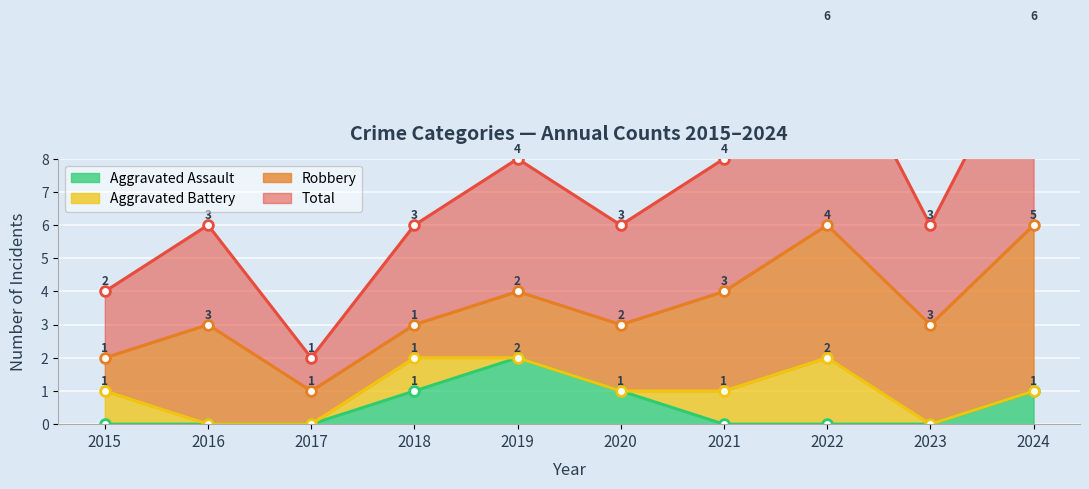

At which category does the chart reach its minimum across all series?

2015